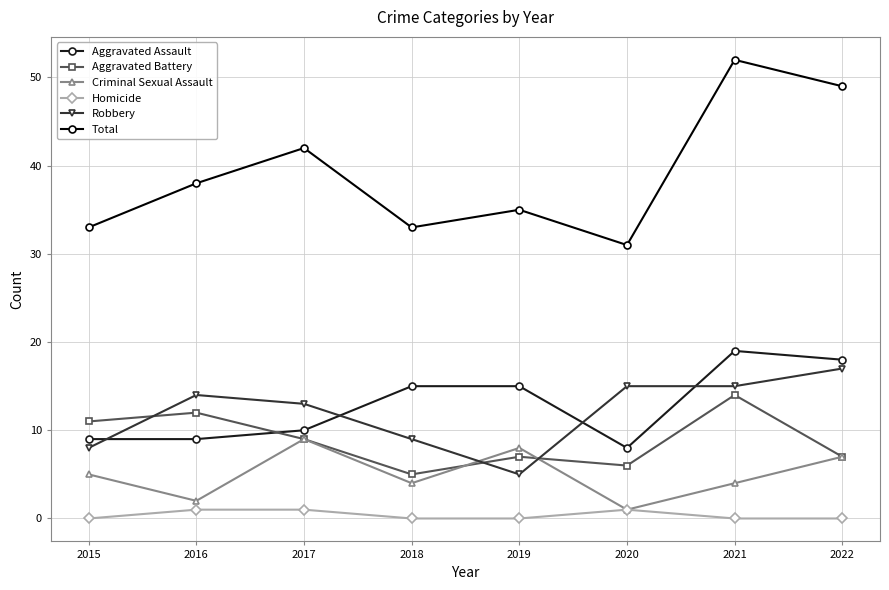

What is the value of the Criminal Sexual Assault point at the 5th from the left?

8